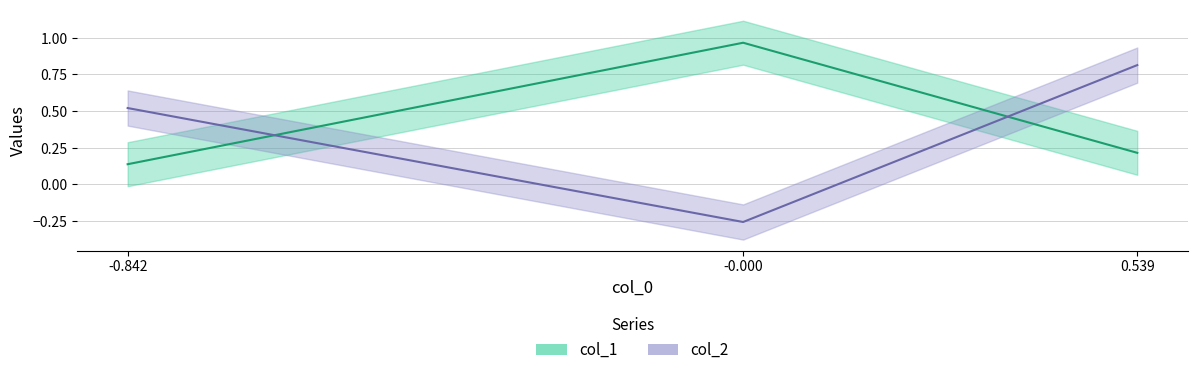

Is this an area chart (filled region under the line)?

No